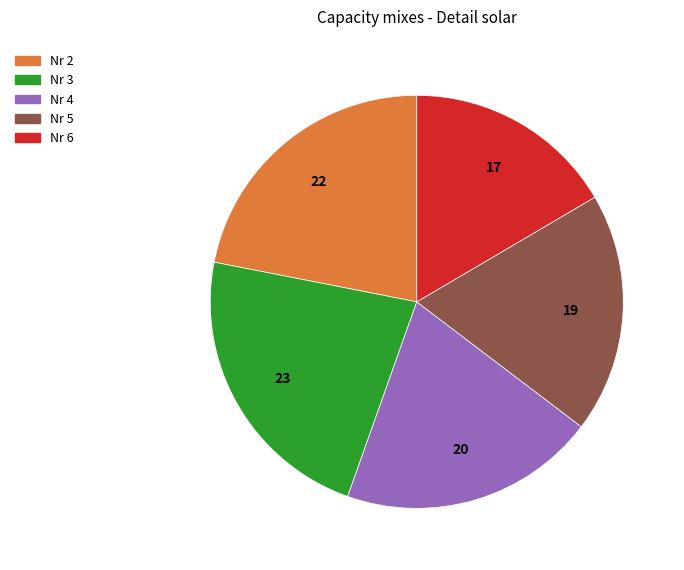

Is there any slice that represents more than half of the pie?

No